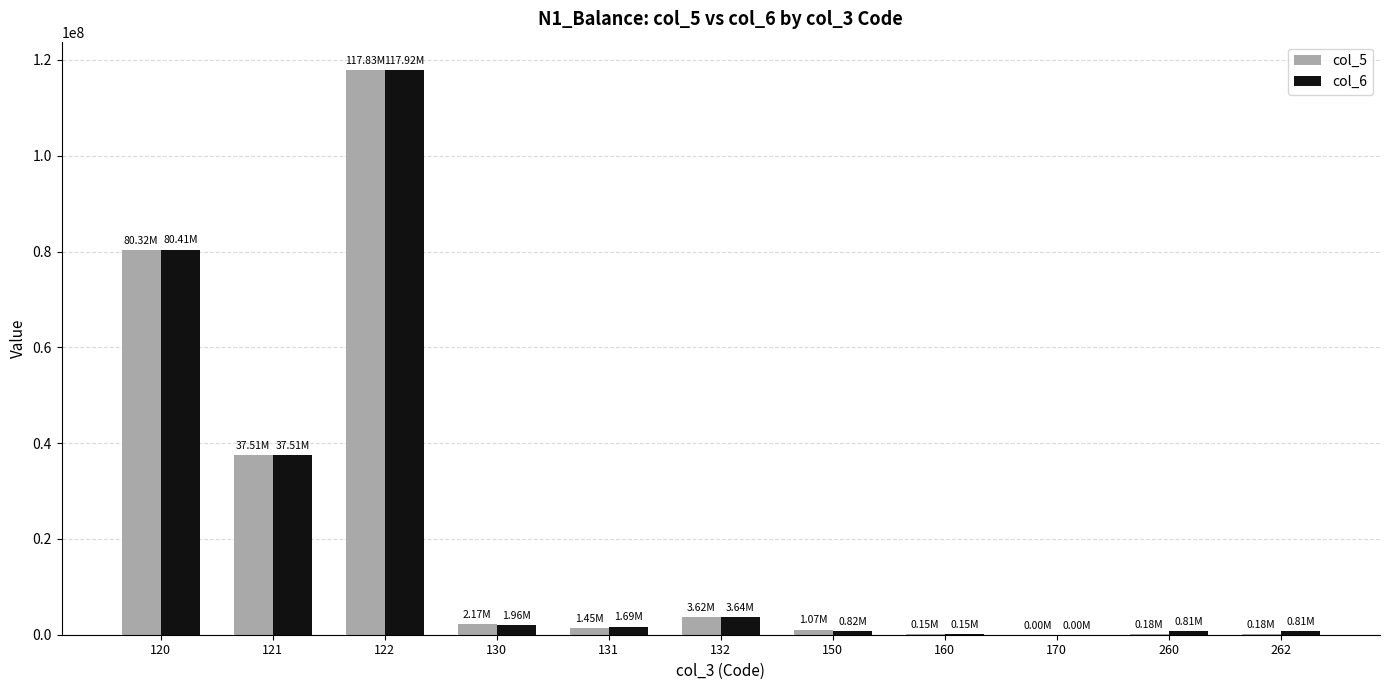

Are the bars horizontal?

No